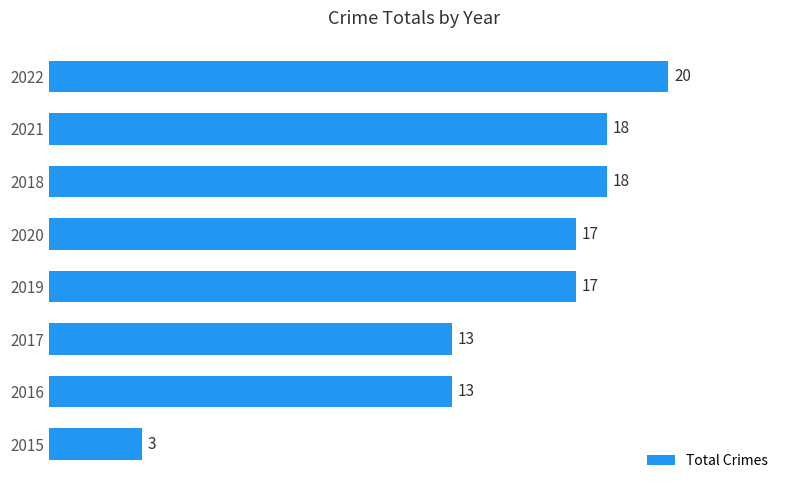

What is the approximate value at 2022, to the nearest 5?

20